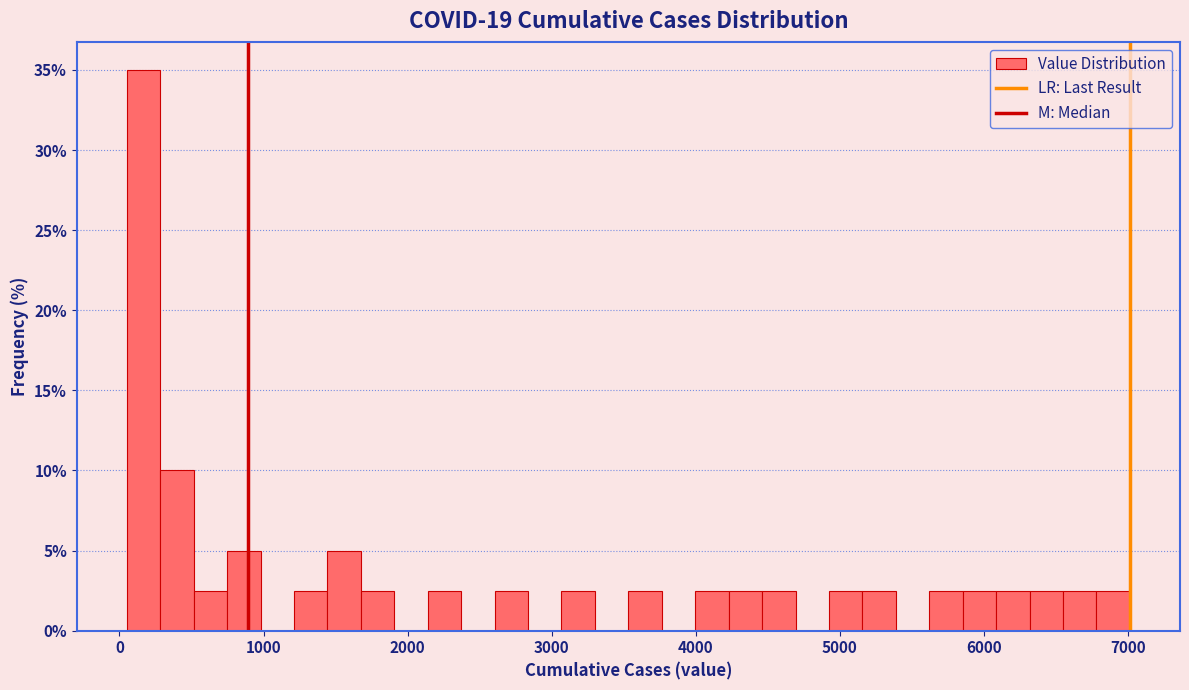

Around what value on the x-axis is the tallest bar? Give the approximate position of its centre, as read against the axis.

200